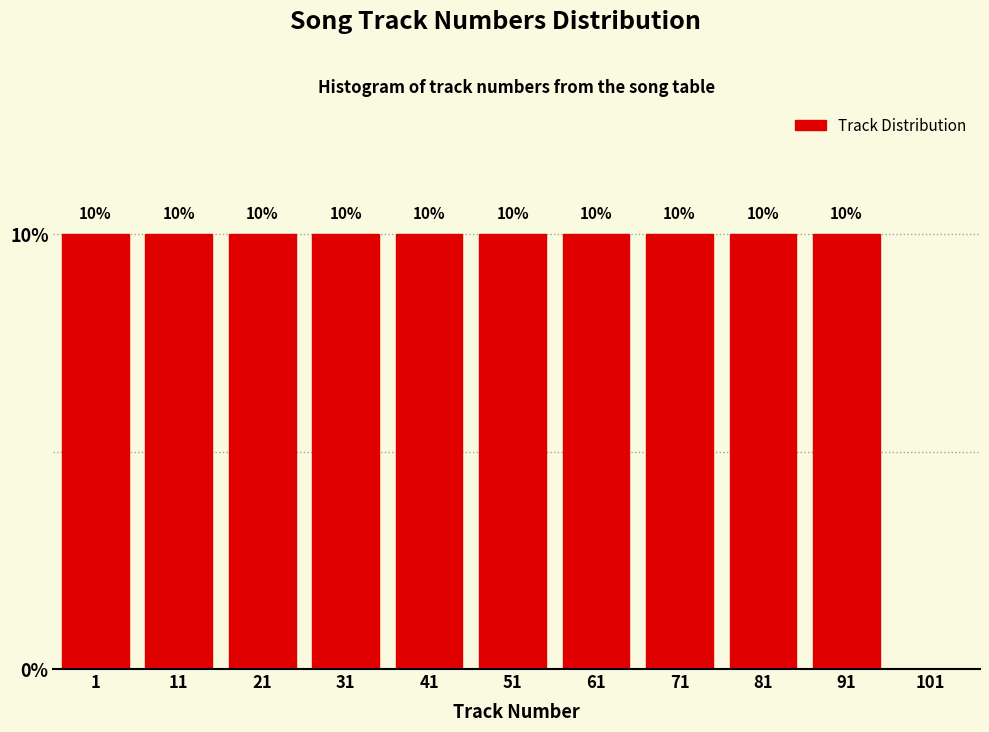

Reading left to right, transcribe all the data shown in this chart.

1=10	11=10	21=10	31=10	41=10	51=10	61=10	71=10	81=10	91=10	101=0